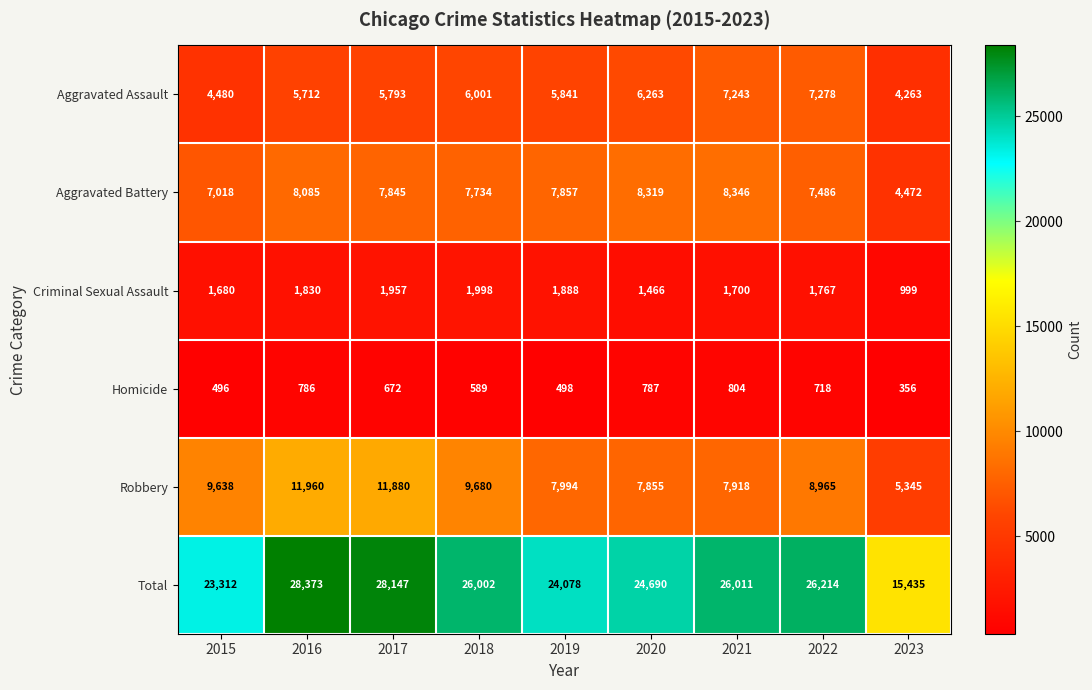

Which label corresponds to the smallest value in the chart?

2023